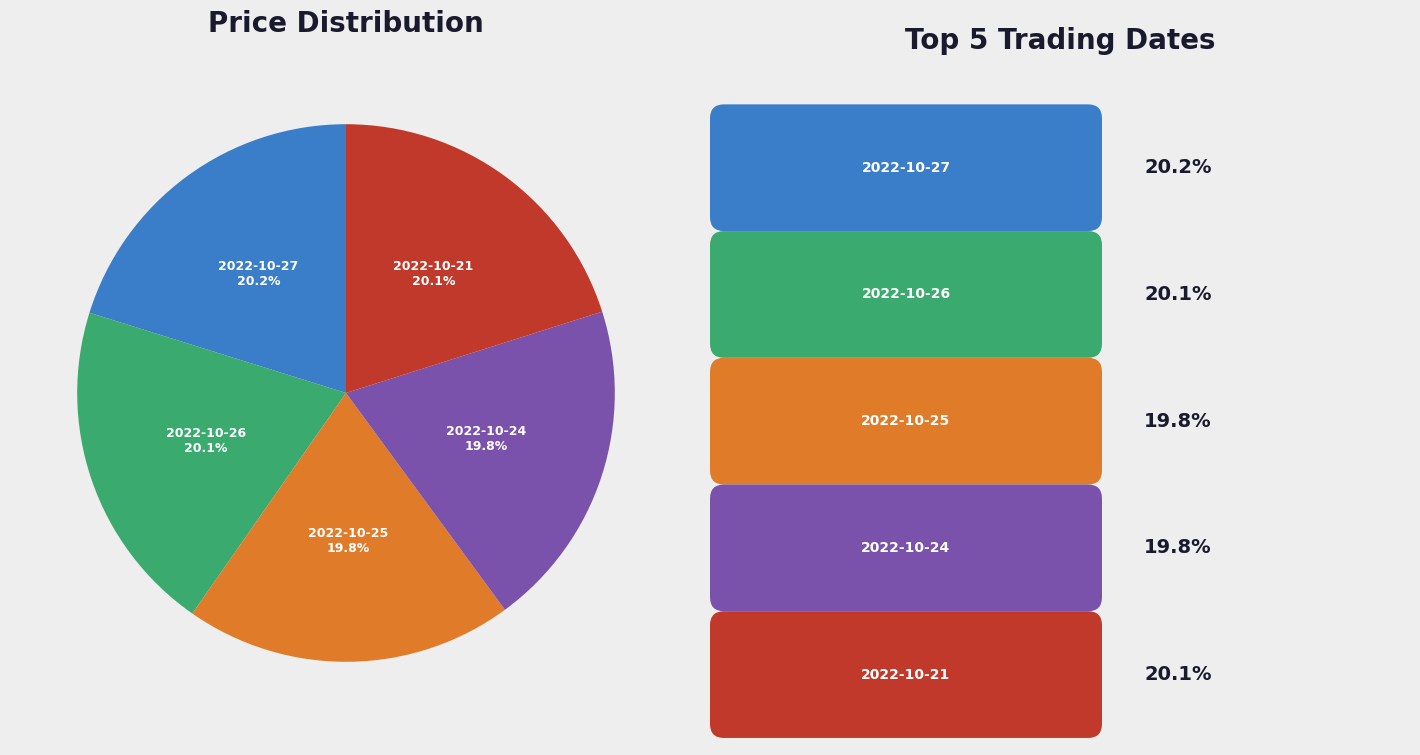

Is the sum of 2022-10-21 and 2022-10-24 greater than half?

No